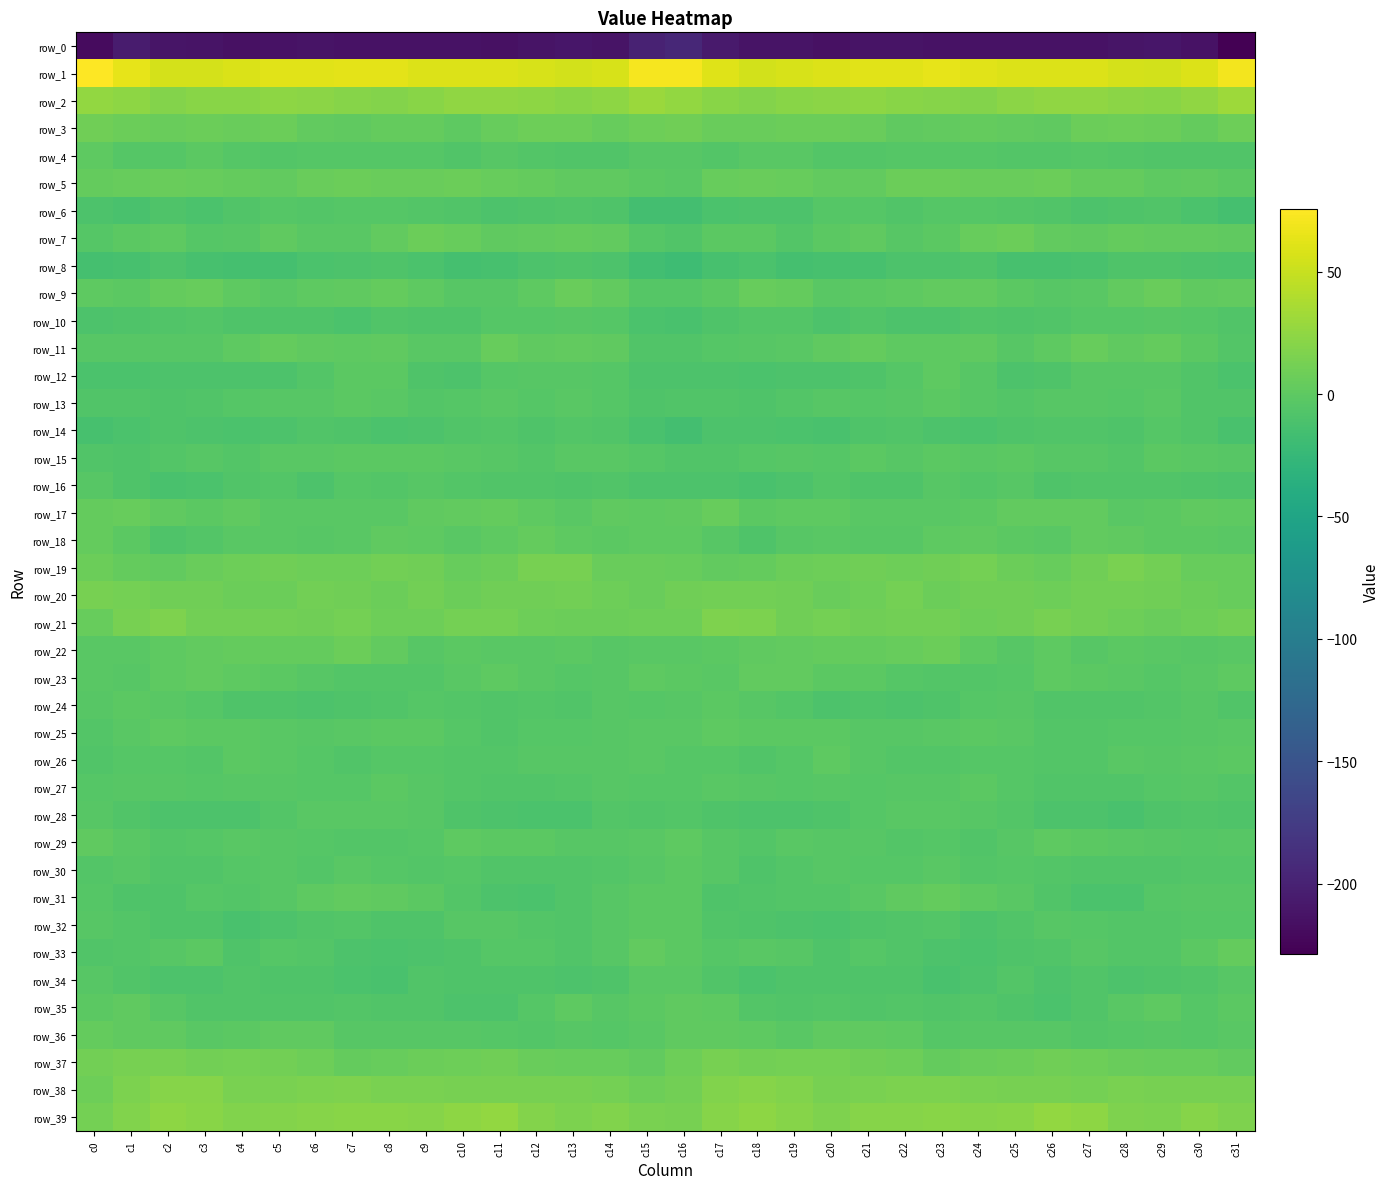

What is the approximate value of row_17 at c19?

-0.3